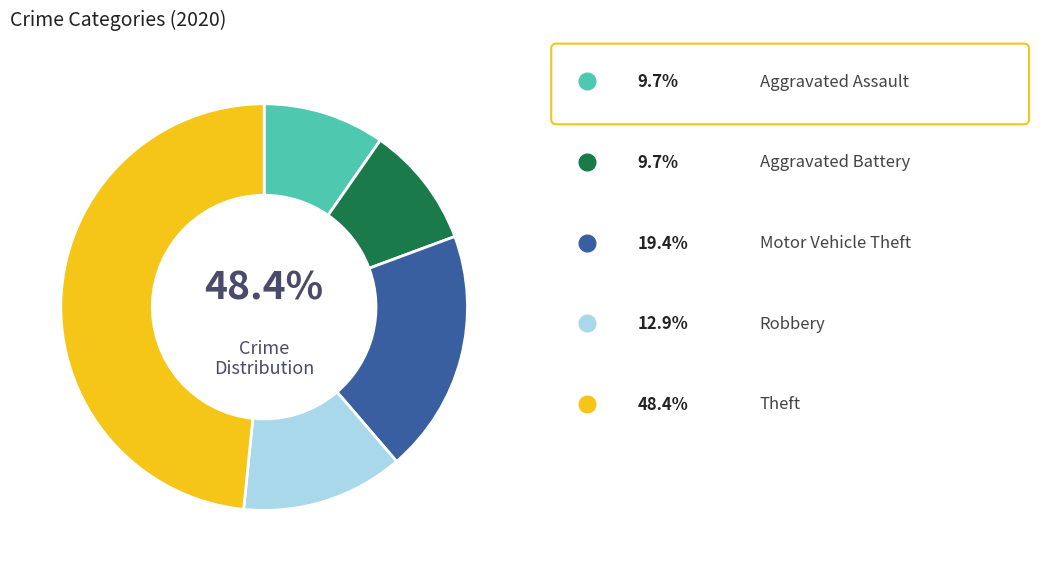

To the nearest percent, what is the combined percentage of Aggravated Assault and Motor Vehicle Theft?

29%